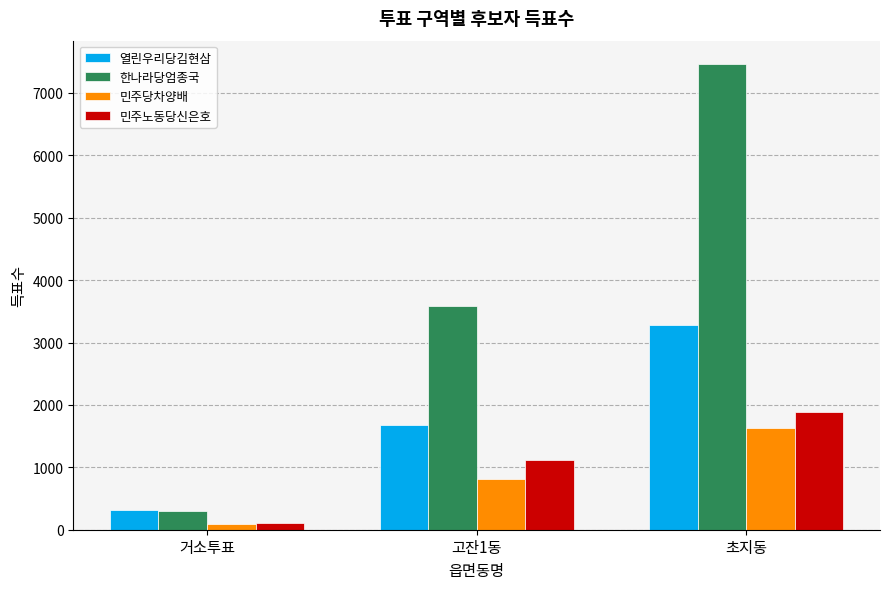

Which series has the largest range (max minus min)?

한나라당엄종국